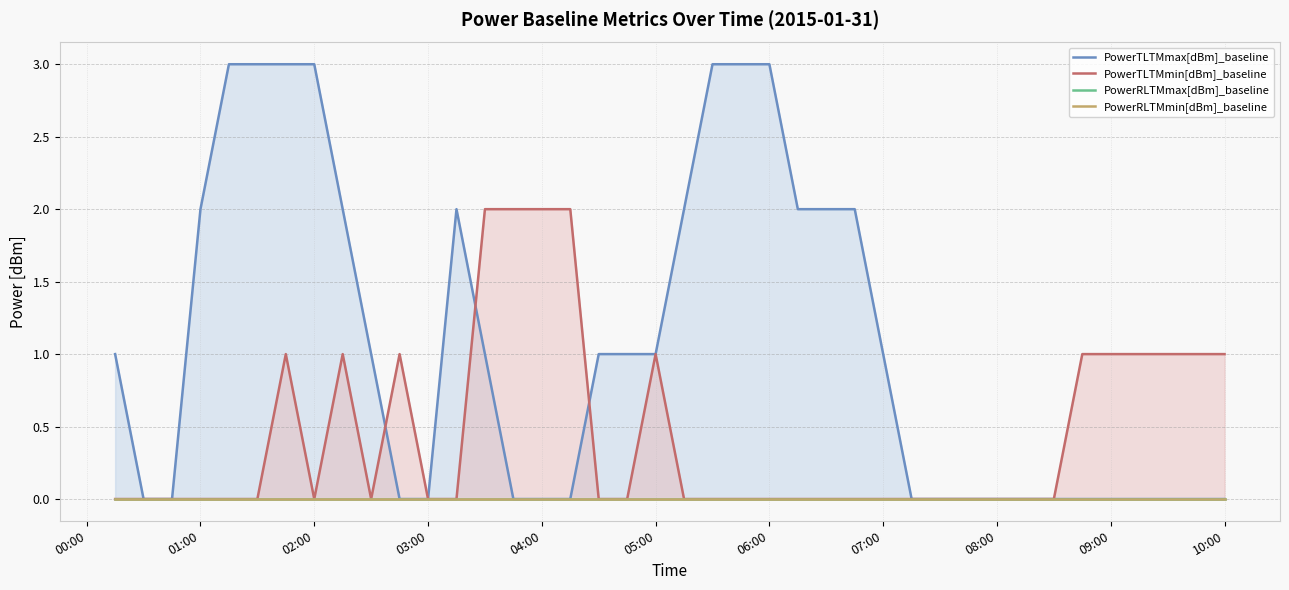

The PowerTLTMmin[dBm]_baseline series shows 1 at 05:00. True or false?

True